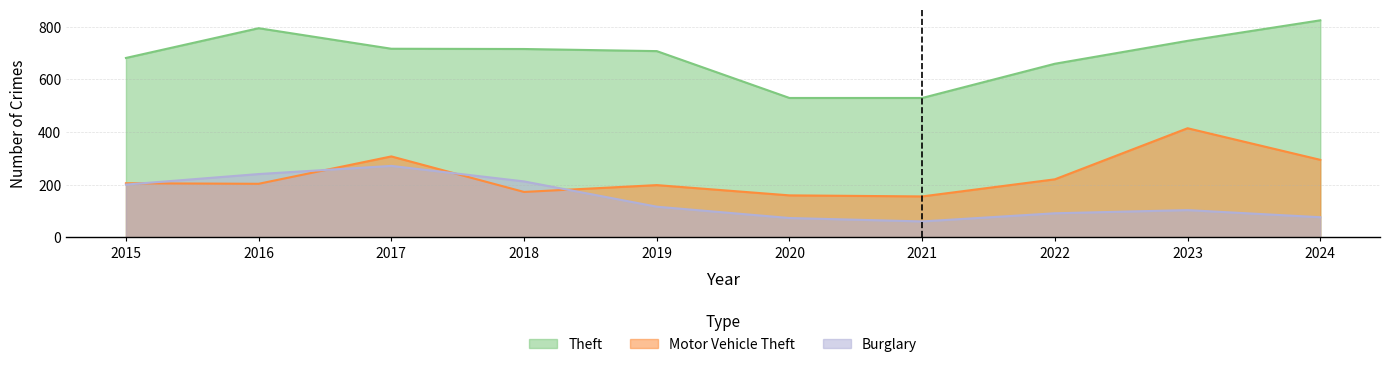

Which category has the highest value in the Theft series?

2024